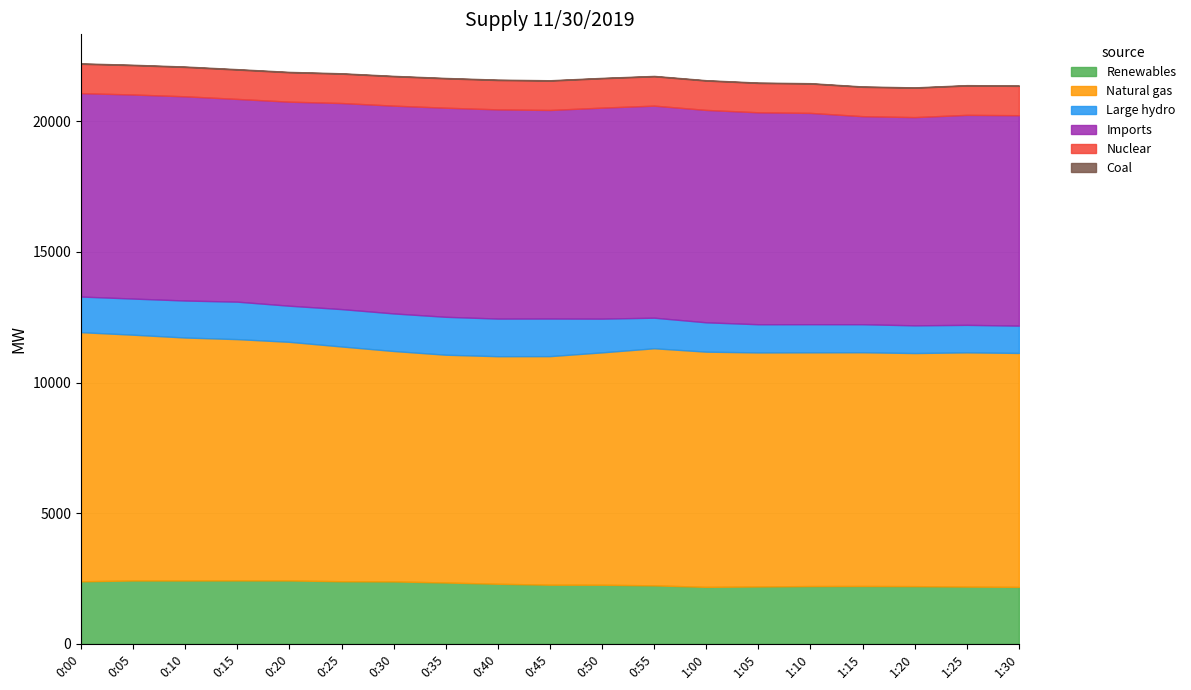

True or false: Natural gas and Nuclear cross at least once.

False